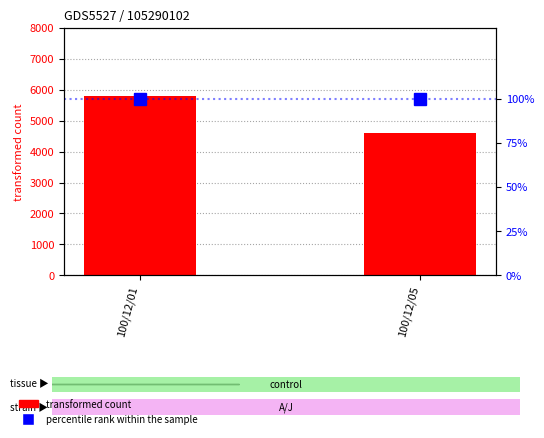

List the series in order of their overall mean, highest first.

transformed count, percentile rank within the sample